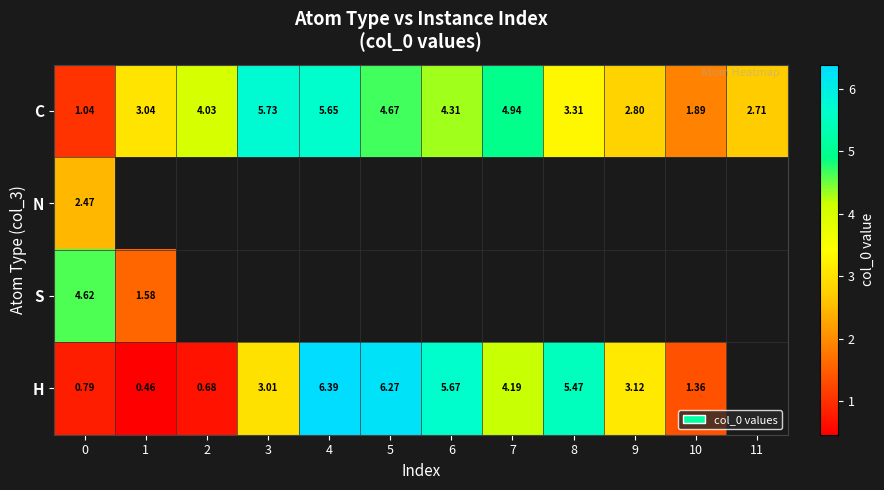

Between 7 and 5, which is larger?

7